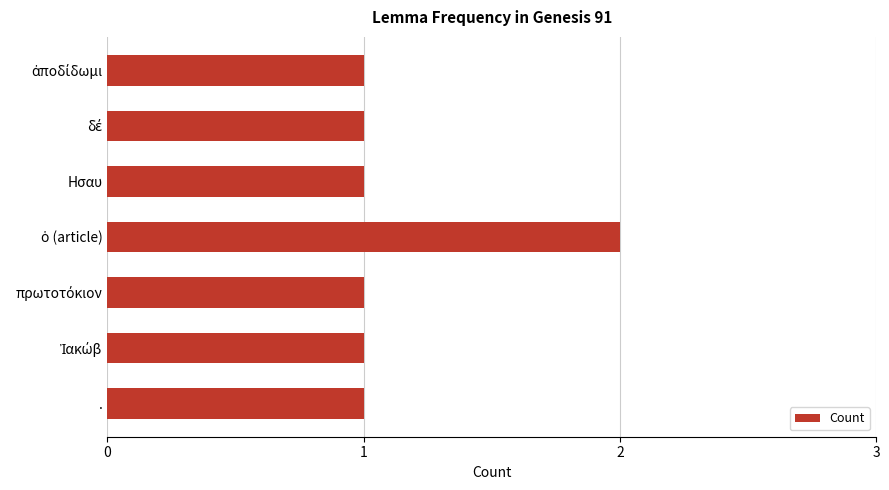

The chart shows a value of 0 at Ησαυ. True or false?

False